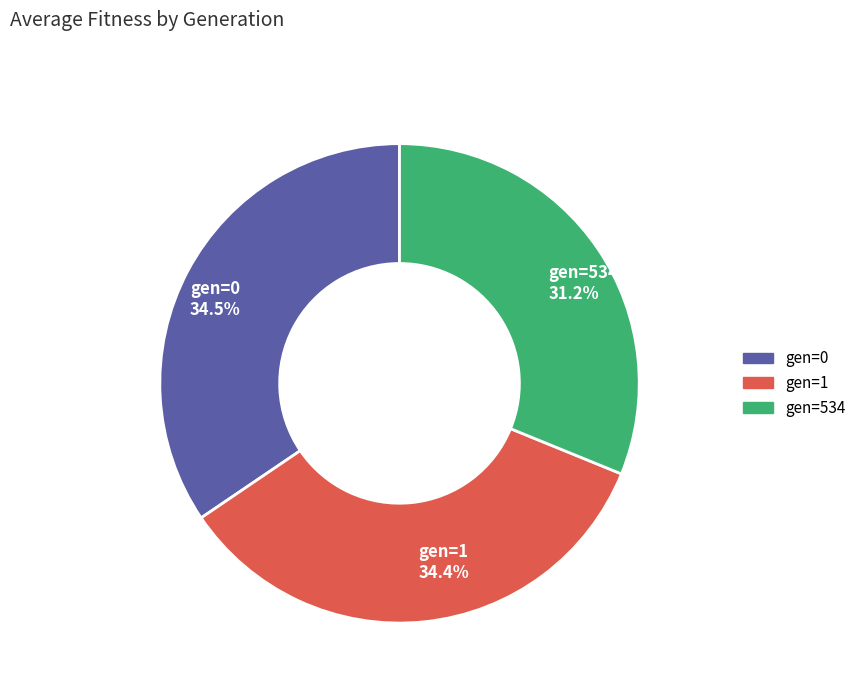

To the nearest percent, what is the combined percentage of gen=1 and gen=534?

66%